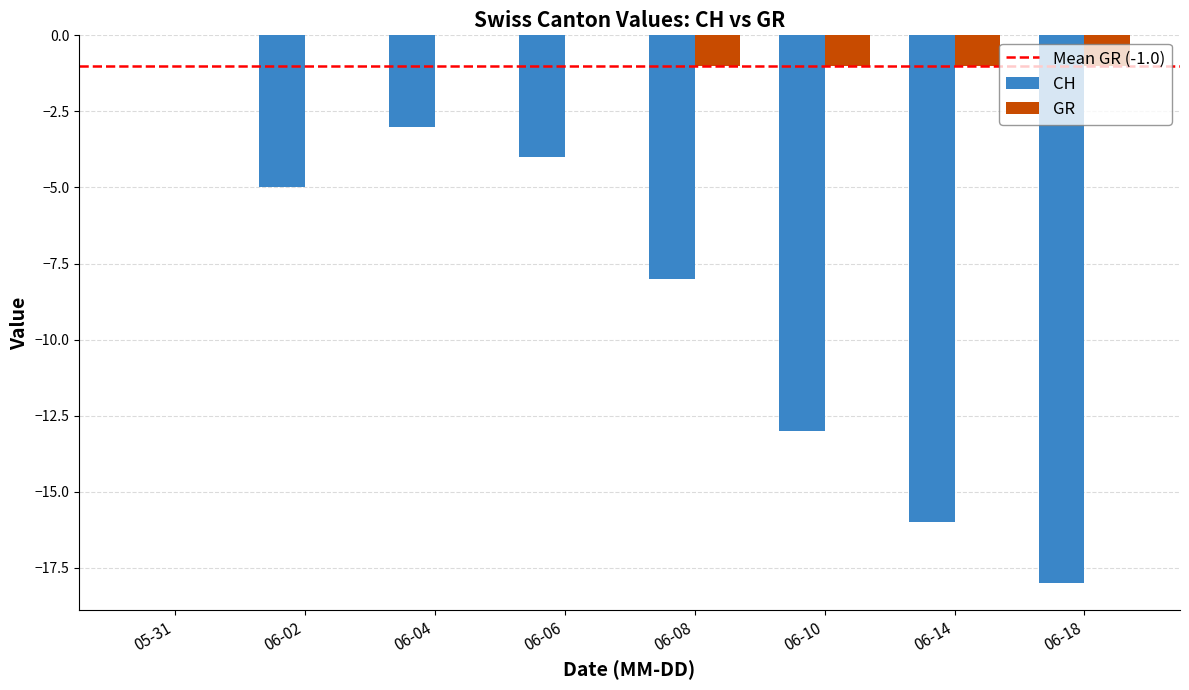

How many groups of bars are there?

8